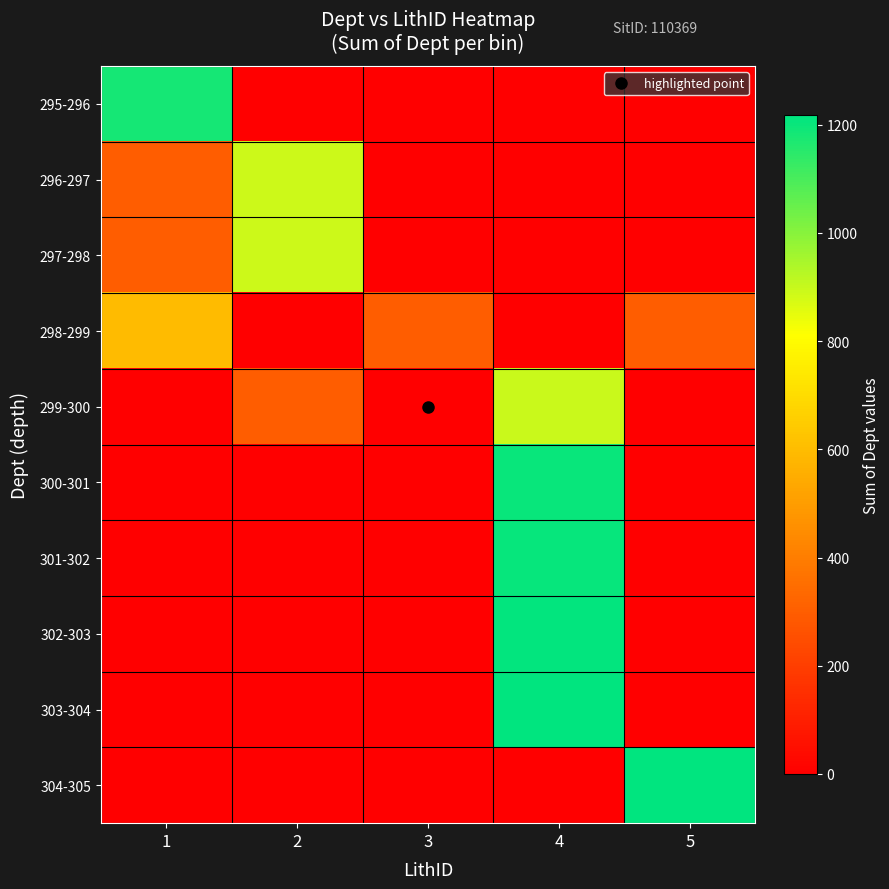

What is the total value across all series at 1?

2371.5